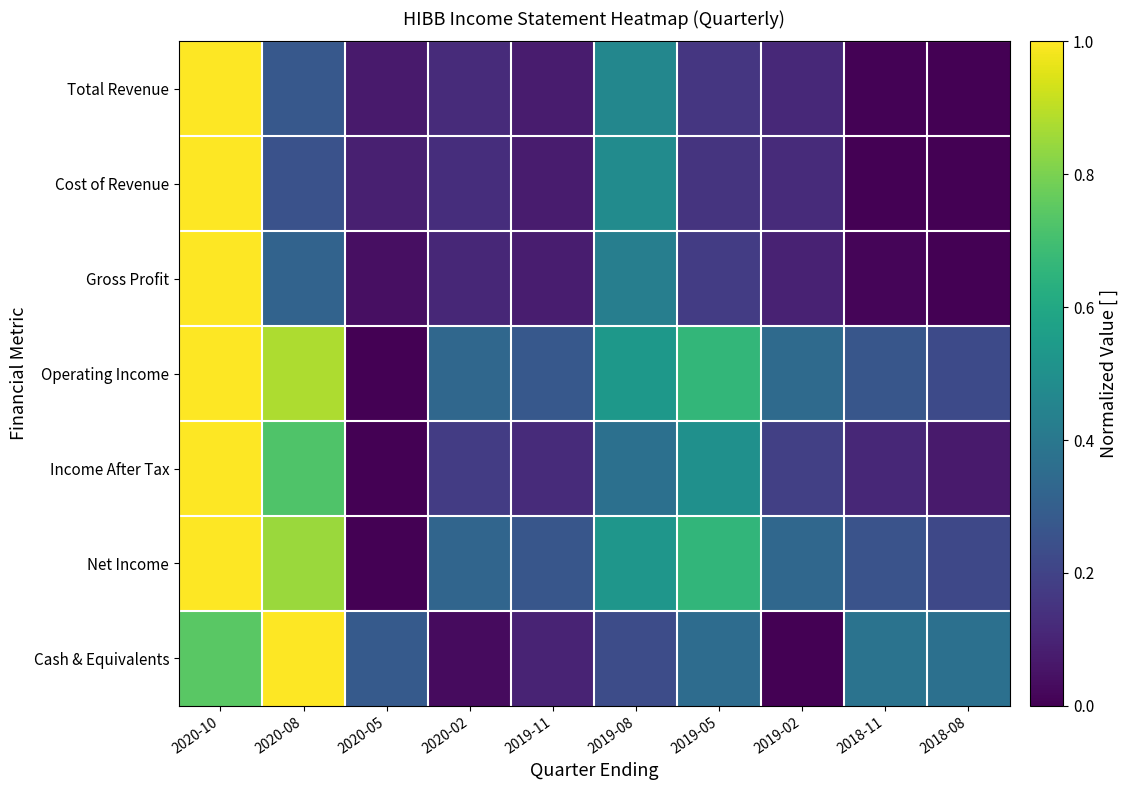

Reading left to right, what are all the values shown in this chart?

Total Revenue: 2020-10=1.0	2020-08=0.3	2020-05=0.1	2020-02=0.1	2019-11=0.1	2019-08=0.5	2019-05=0.2	2019-02=0.1	2018-11=0.0	2018-08=0.0
Cost of Revenue: 2020-10=1.0	2020-08=0.3	2020-05=0.1	2020-02=0.1	2019-11=0.1	2019-08=0.5	2019-05=0.1	2019-02=0.1	2018-11=0.0	2018-08=0.0
Gross Profit: 2020-10=1.0	2020-08=0.3	2020-05=0.0	2020-02=0.1	2019-11=0.1	2019-08=0.4	2019-05=0.2	2019-02=0.1	2018-11=0.0	2018-08=0.0
Operating Income: 2020-10=1.0	2020-08=0.9	2020-05=0.0	2020-02=0.3	2019-11=0.3	2019-08=0.5	2019-05=0.7	2019-02=0.3	2018-11=0.3	2018-08=0.2
Income After Tax: 2020-10=1.0	2020-08=0.7	2020-05=0.0	2020-02=0.2	2019-11=0.1	2019-08=0.4	2019-05=0.5	2019-02=0.2	2018-11=0.1	2018-08=0.1
Net Income: 2020-10=1.0	2020-08=0.8	2020-05=0.0	2020-02=0.3	2019-11=0.3	2019-08=0.5	2019-05=0.7	2019-02=0.3	2018-11=0.3	2018-08=0.2
Cash & Equivalents: 2020-10=0.7	2020-08=1.0	2020-05=0.3	2020-02=0.0	2019-11=0.1	2019-08=0.2	2019-05=0.4	2019-02=0.0	2018-11=0.4	2018-08=0.4